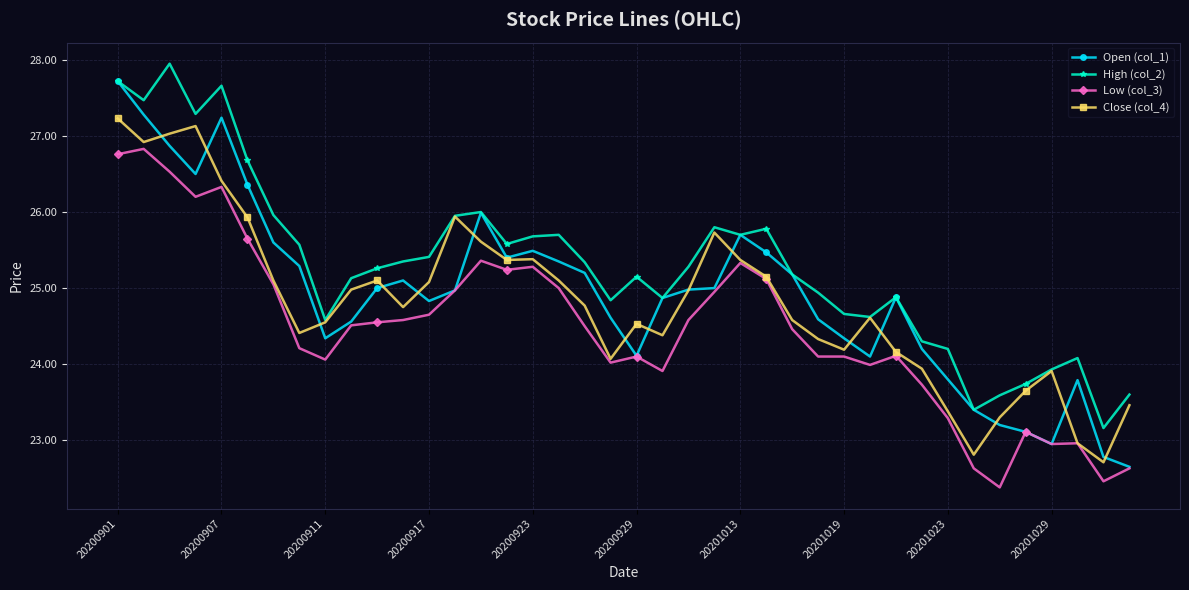

What is the highest value of the Low (col_3) series?

26.8